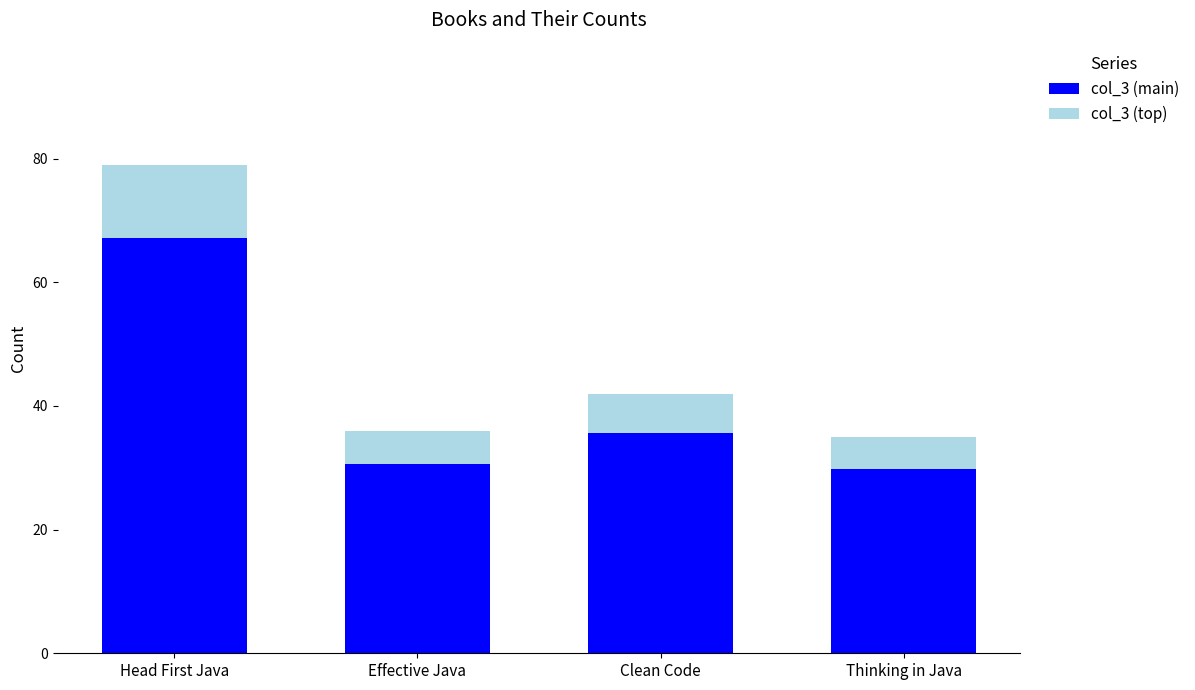

Read the col_3 (main) value at Clean Code.

35.7